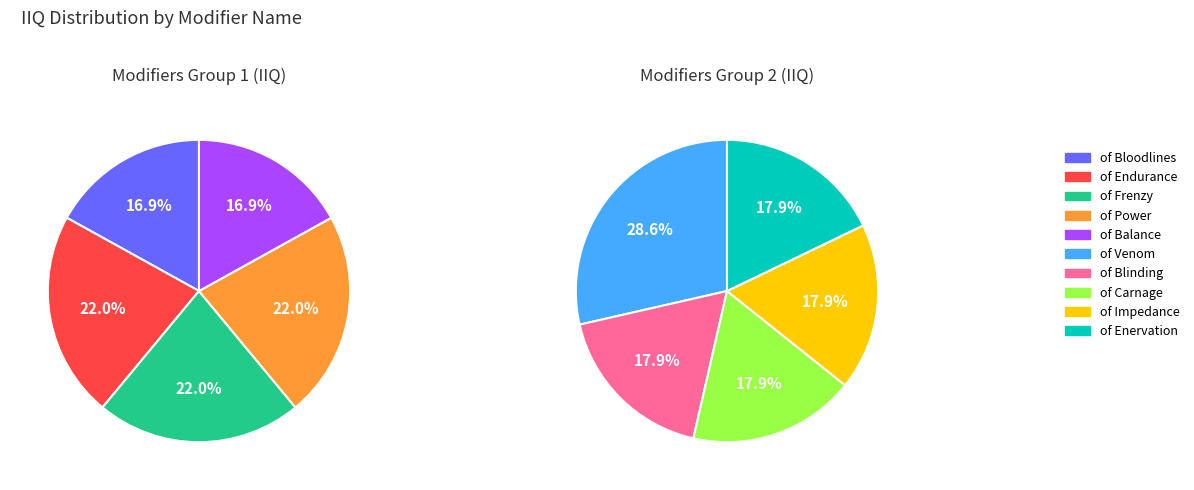

Does any single category account for the majority?

No